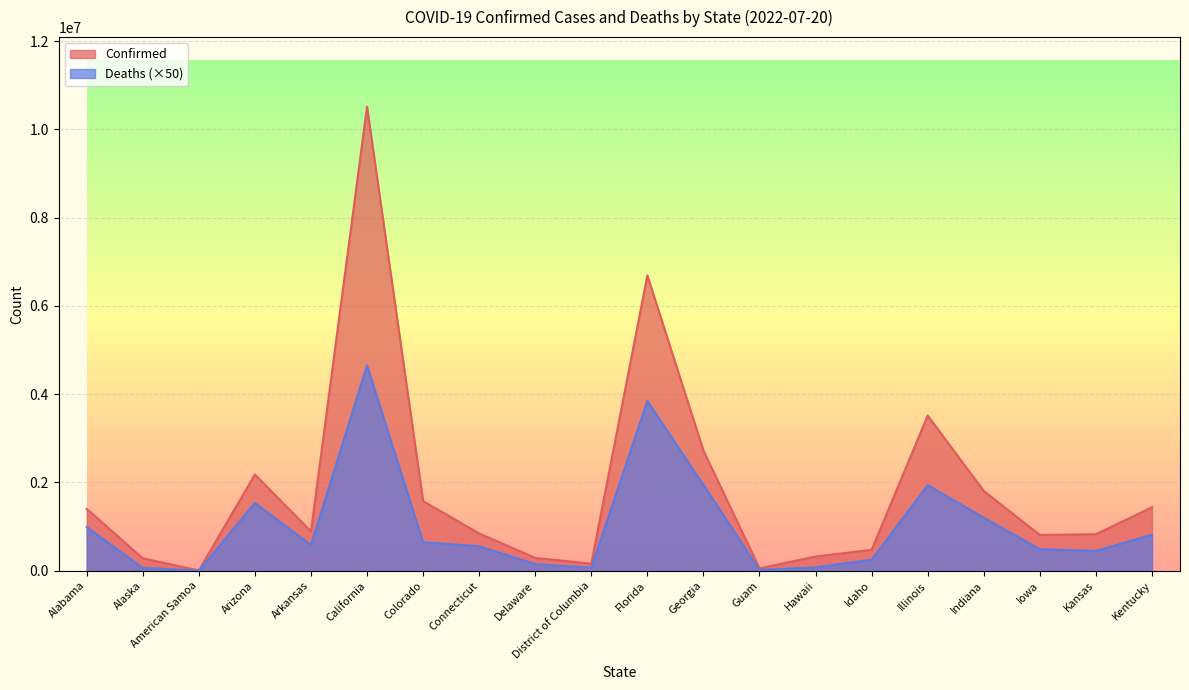

Reading right to left, transcribe all the data shown in this chart.

Confirmed: Kentucky=1436771	Kansas=828010	Iowa=810664	Indiana=1807442	Illinois=3516370	Idaho=474150	Hawaii=321869	Guam=54163	Georgia=2721391	Florida=6691964	District of Columbia=160723	Delaware=290401	Connecticut=845240	Colorado=1576694	California=10514833	Arkansas=890943	Arizona=2179180	American Samoa=7471	Alaska=281203	Alabama=1401893
Deaths: Kentucky=815600	Kansas=448300	Iowa=487950	Indiana=1201500	Illinois=1939250	Idaho=250500	Hawaii=77400	Guam=18850	Georgia=1946650	Florida=3846100	District of Columbia=68150	Delaware=150500	Connecticut=554550	Colorado=646100	California=4652300	Arkansas=582700	Arizona=1534900	American Samoa=1650	Alaska=65450	Alabama=992600